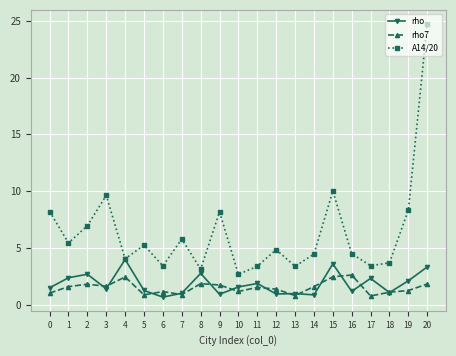

Rank the series by their maximum value, from lowest to highest.

rho7, rho, A14/20